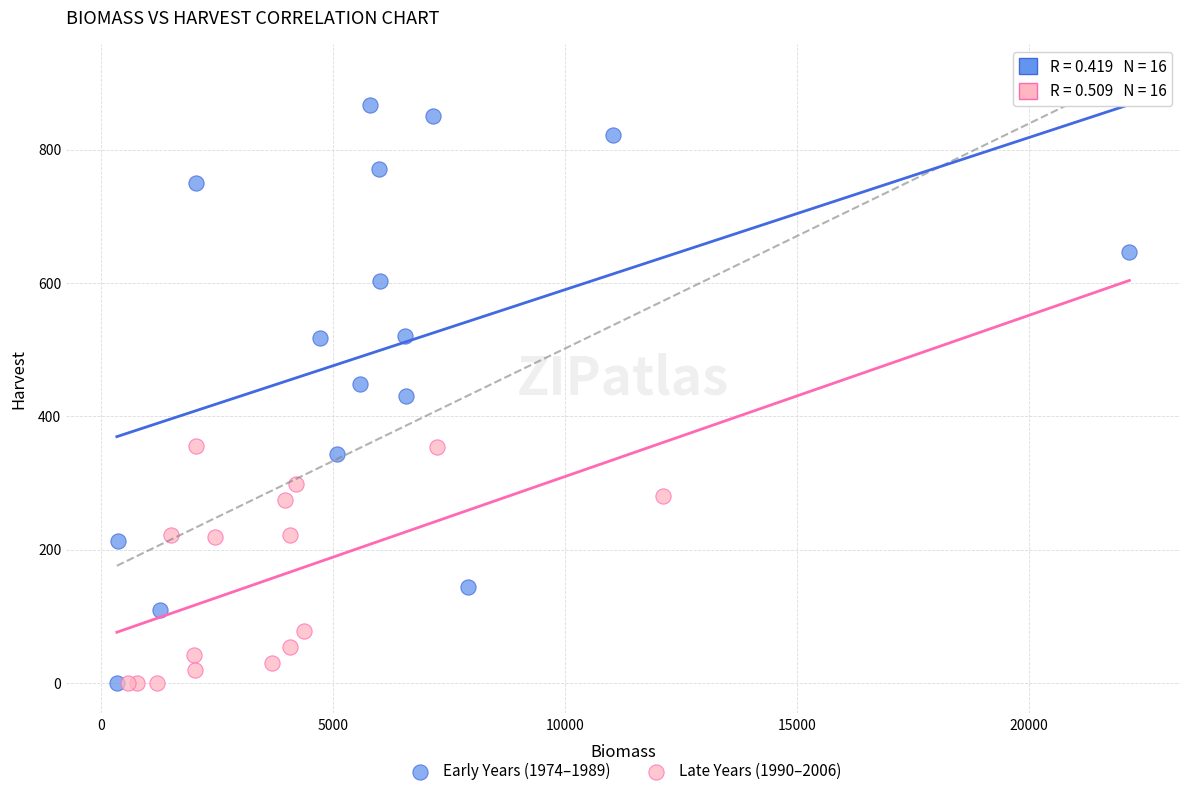

Which series reaches the maximum Y coordinate?

Early Years (1974–1989)